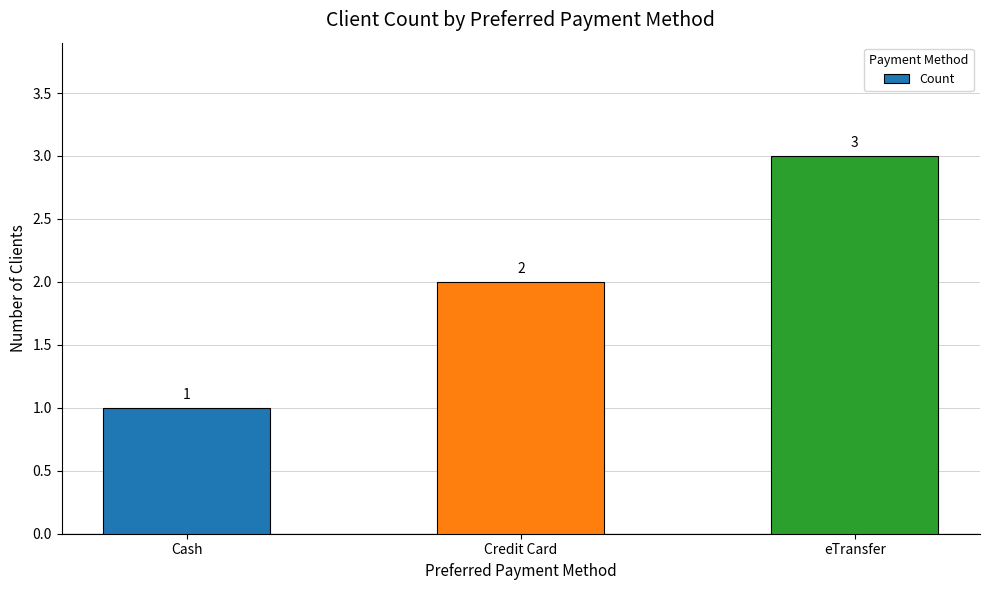

What position from the left is Credit Card?

2